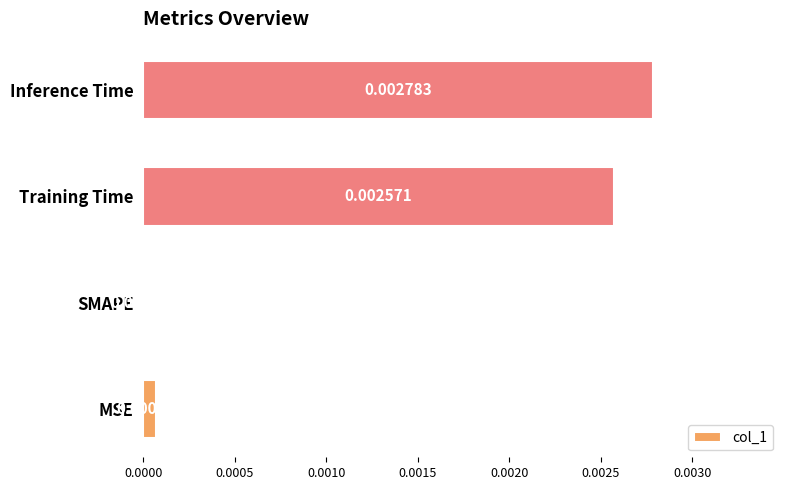

Which category has the highest value across all series?

Inference Time